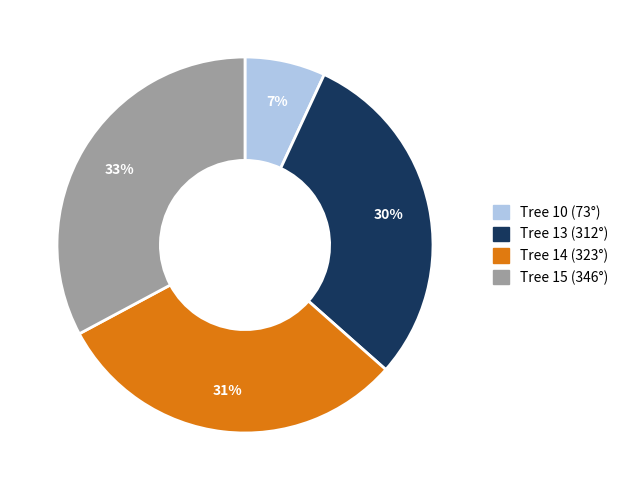

Count the number of slices in the pie.

4